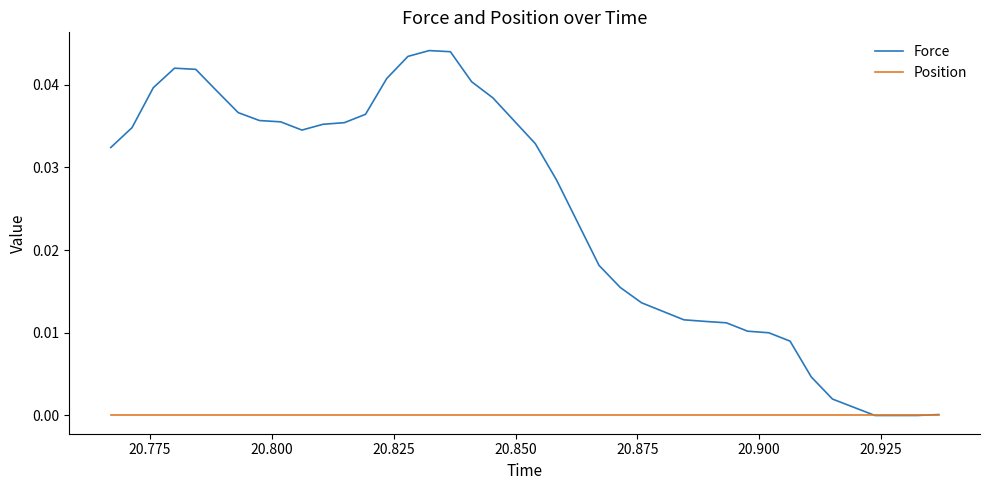

Which series has the largest total across all categories?

Force